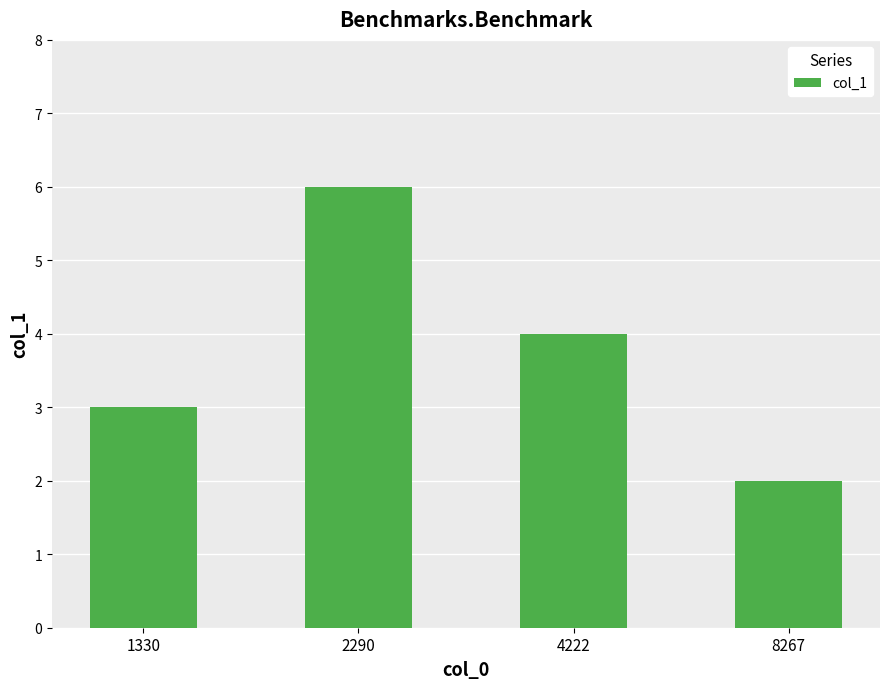

Does the chart contain stacked bars?

No